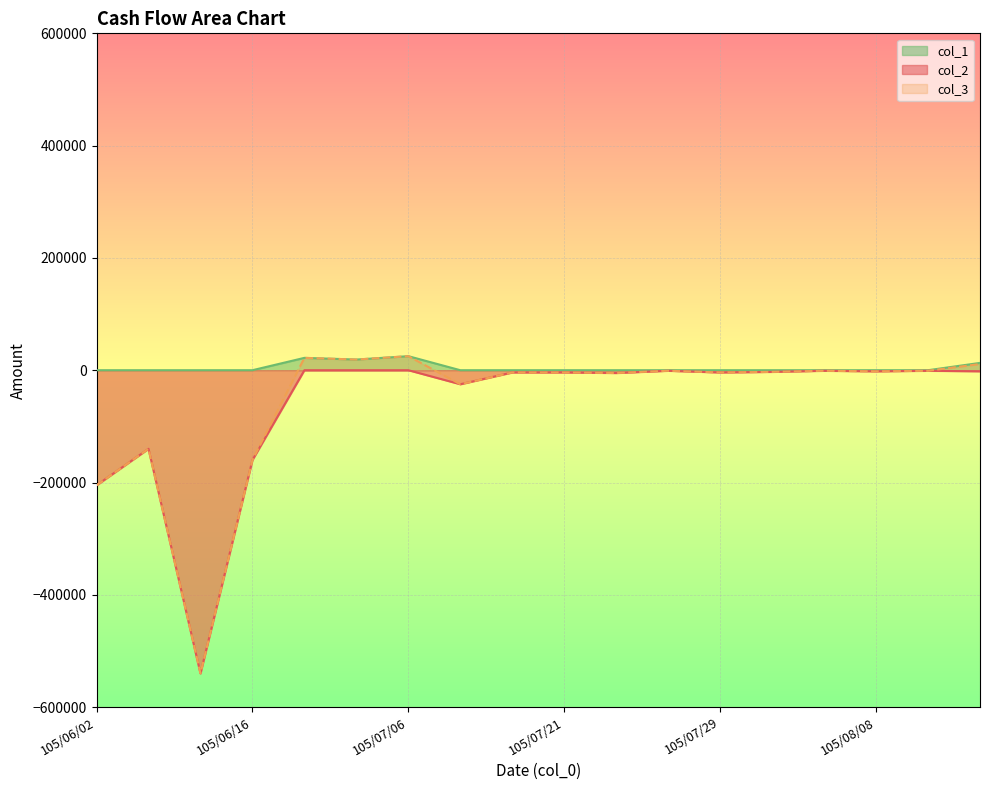

Which category has the highest value across all series?

105/07/06